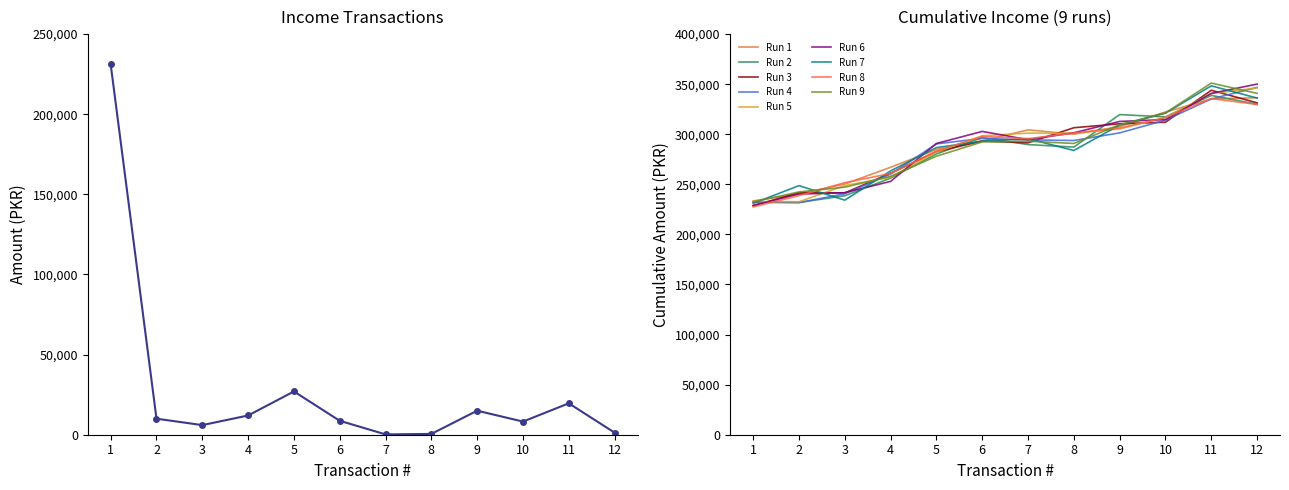

What is the maximum value for Run 8?

335703.5